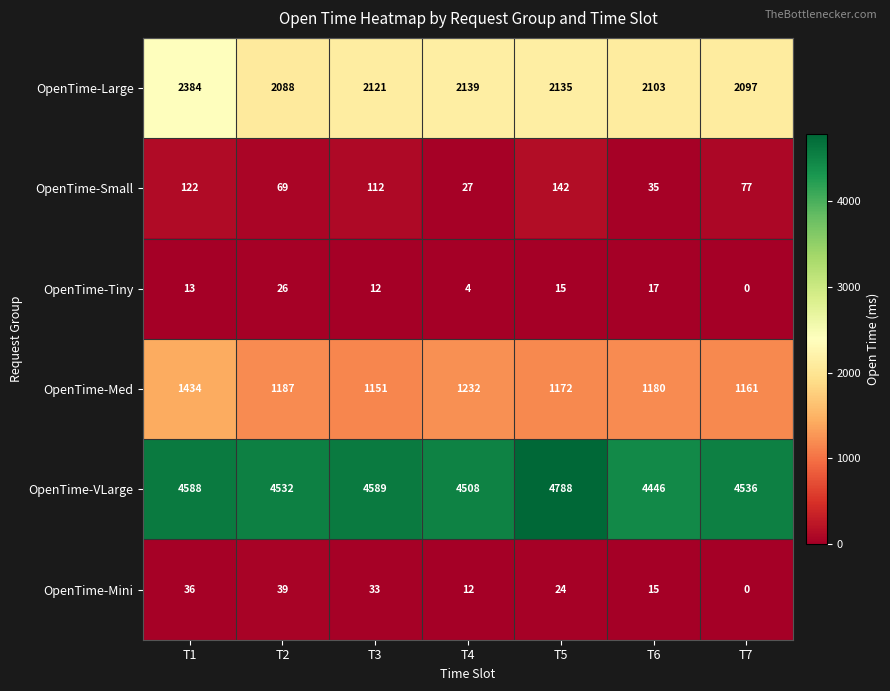

Count the number of categories in the chart.

7